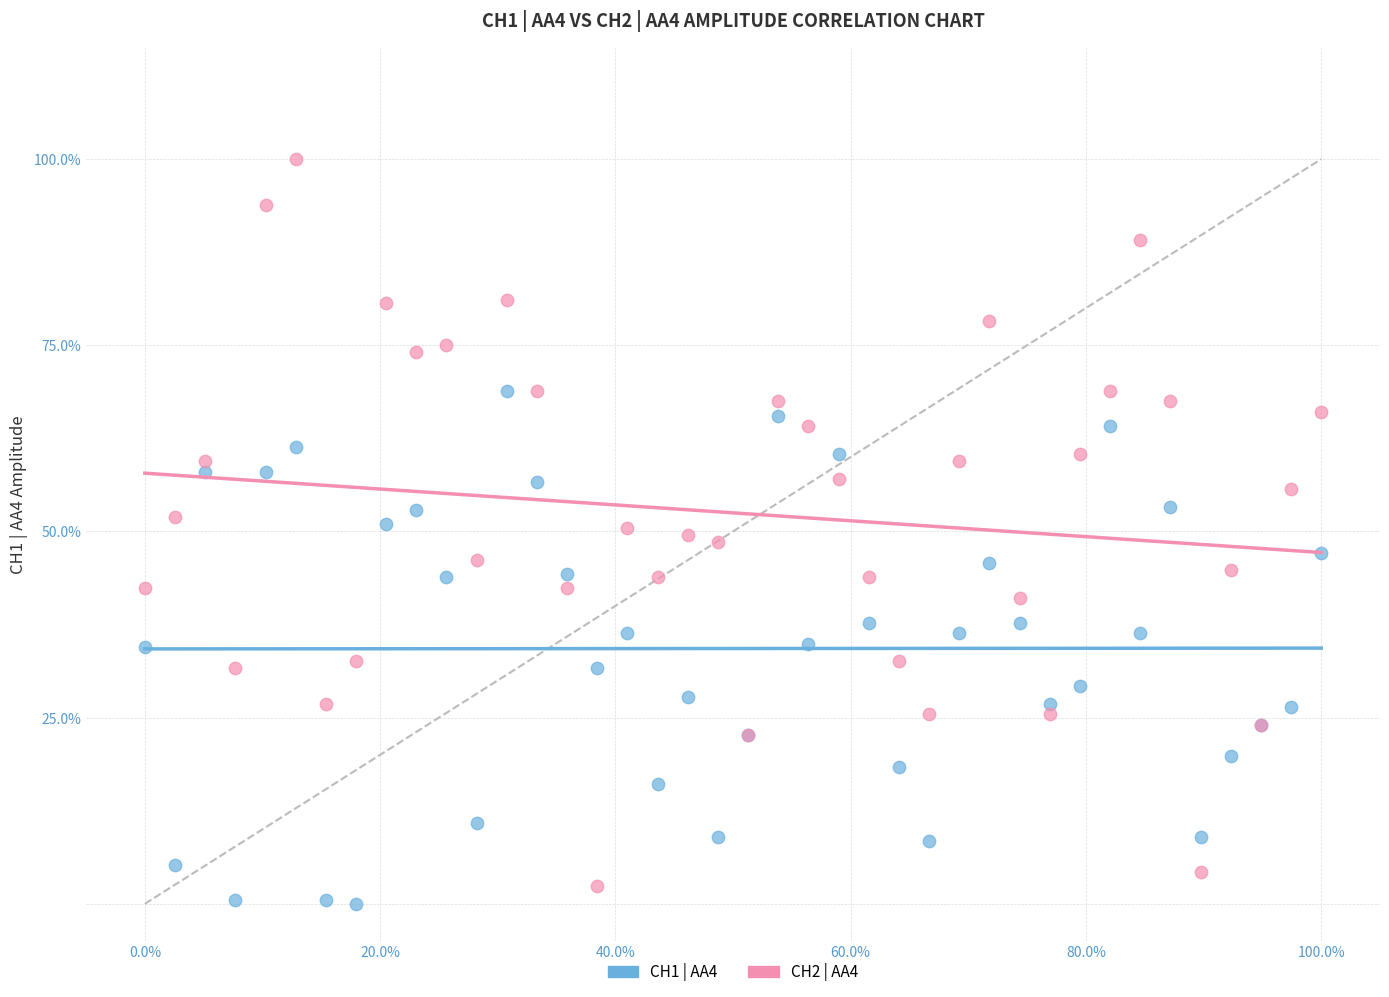

Which series reaches the minimum Y coordinate?

CH1 | AA4